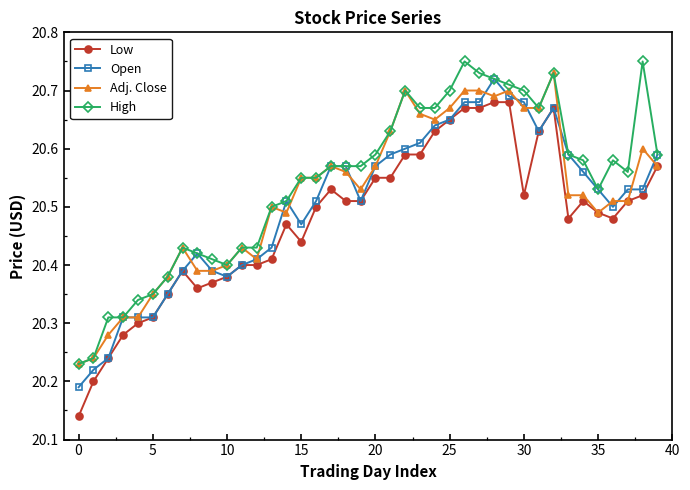

Which series ends up on top after the final intersection of Open and Adj. Close?

Open